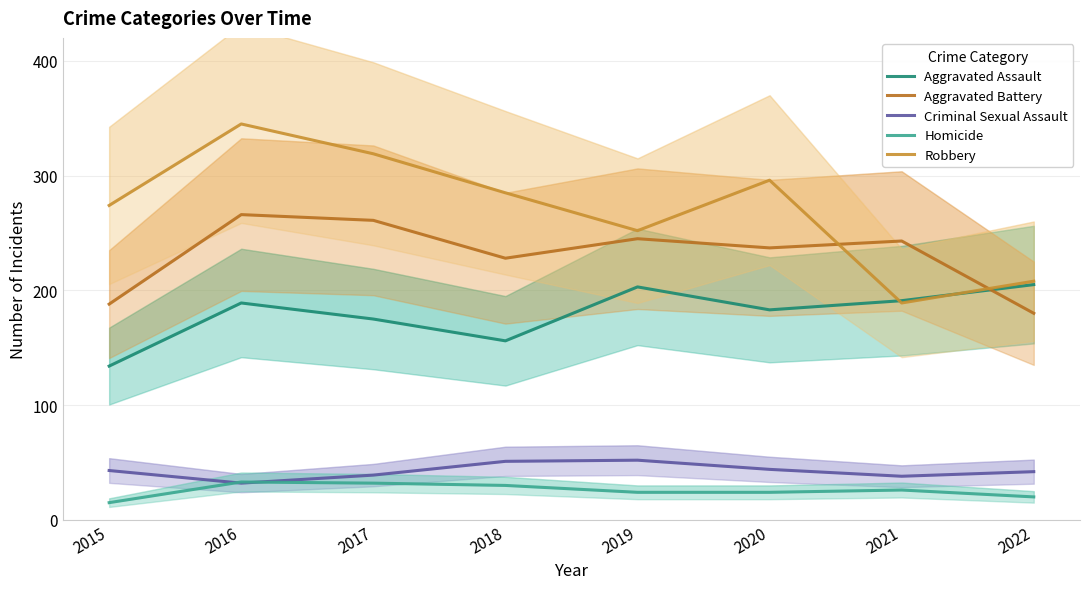

How many lines are shown in the chart?

5